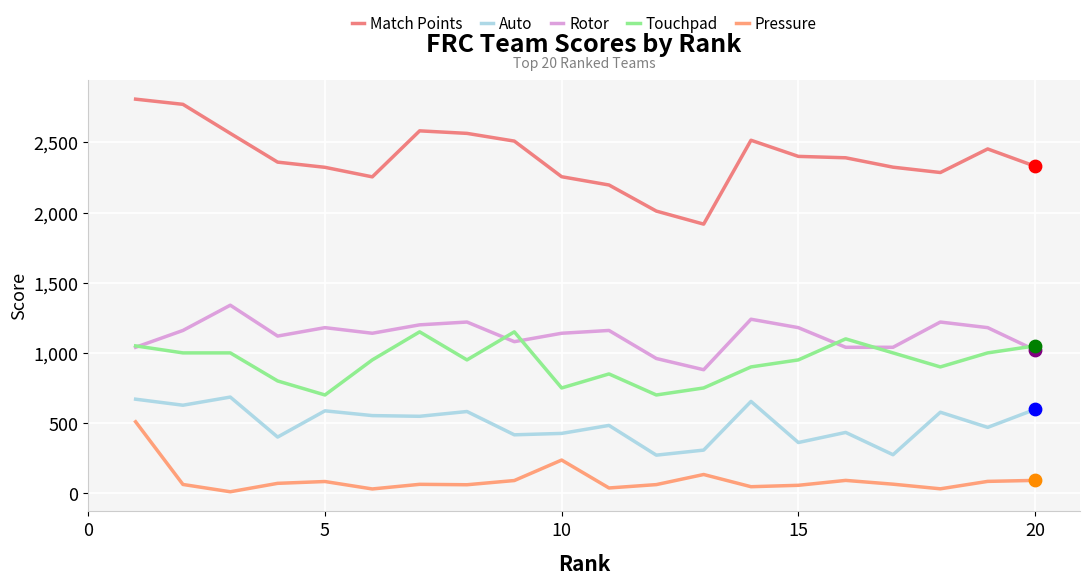

Which series has the largest total across all categories?

Match Points